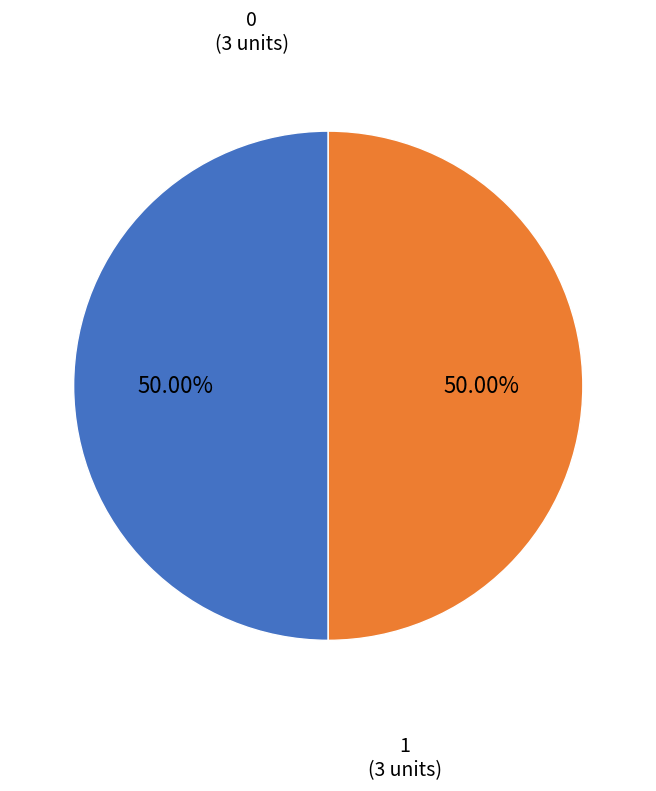

To the nearest percent, what is the difference between the largest and smallest slice percentages?

0%